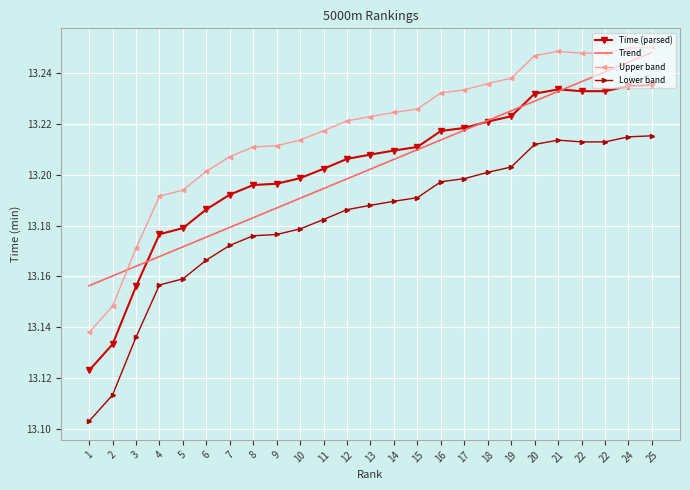

What are all the series names shown in the legend?

Time (parsed), Trend, Upper band, Lower band